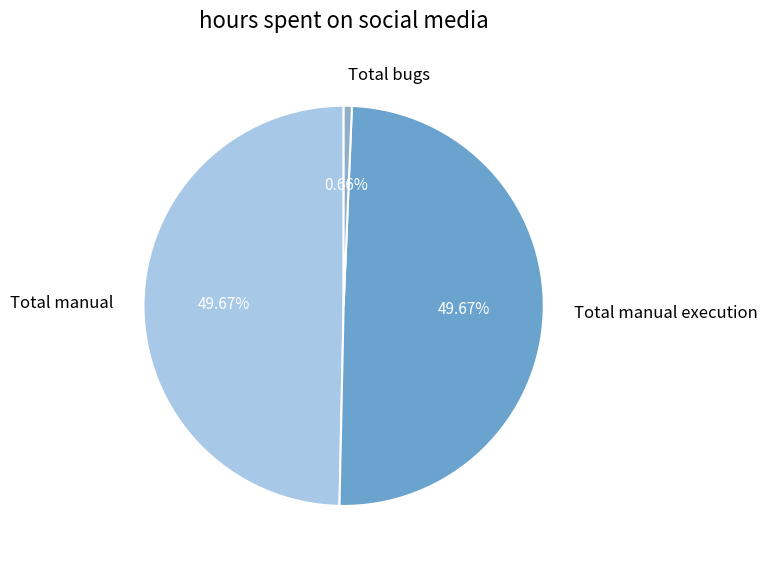

Is it true that Total manual execution is 50% of the pie?

True